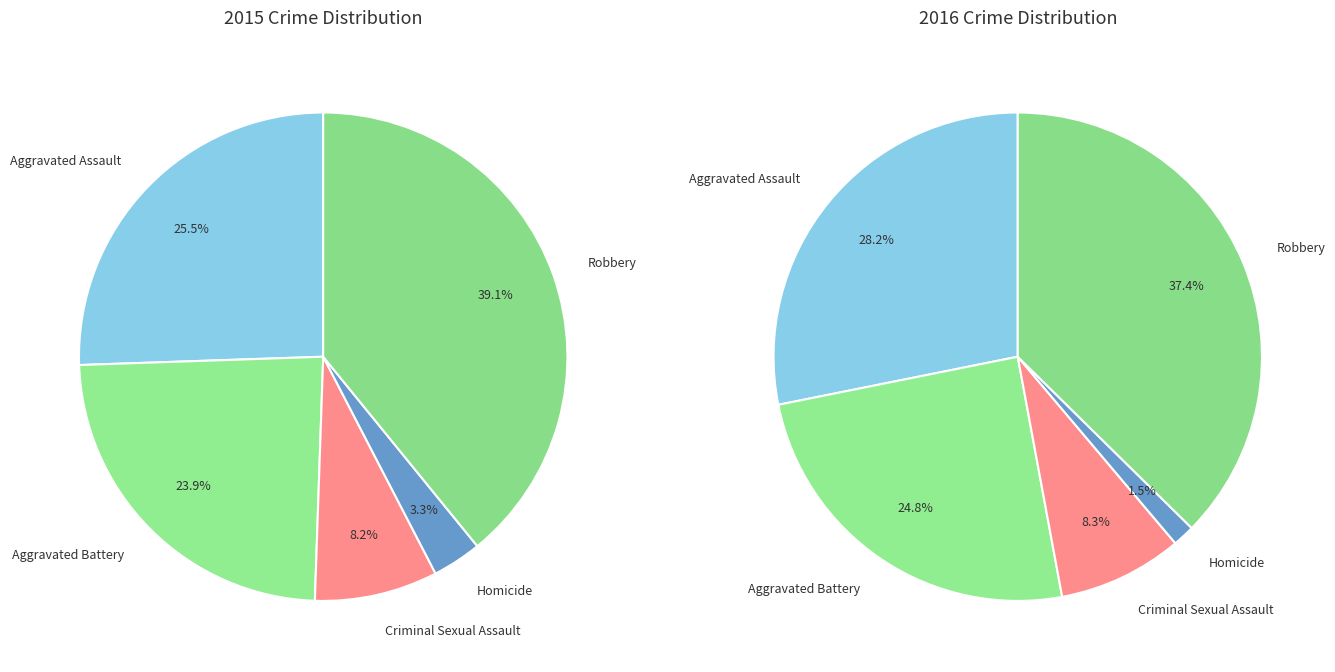

Is there a majority slice in this chart?

No